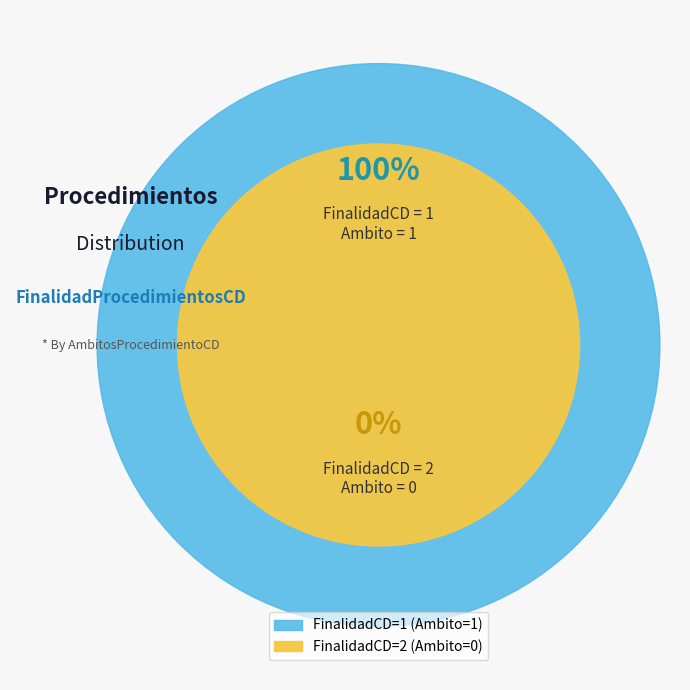

What is the total percentage of 2 and 1?

100.0%